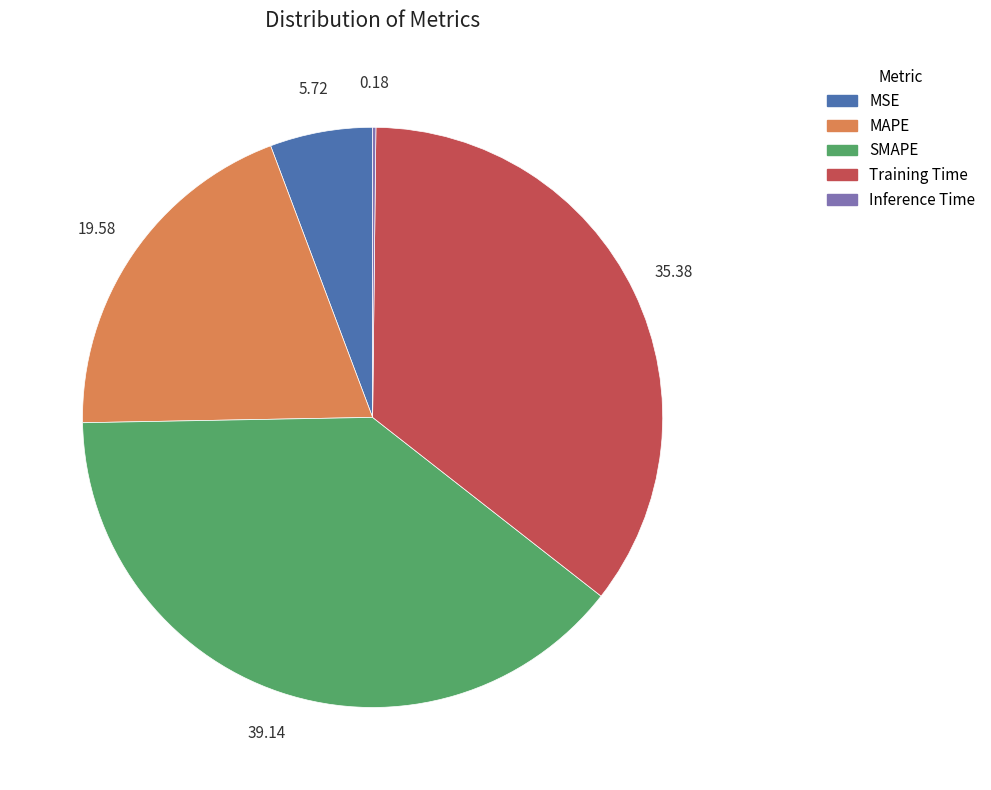

Which has a higher value, MAPE or Training Time?

Training Time